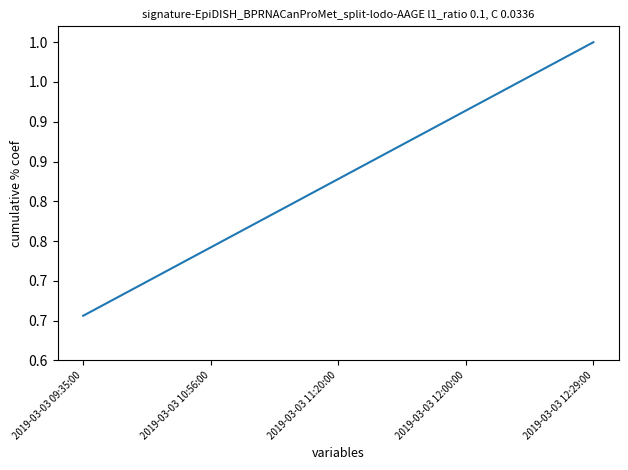

Is this an area chart (filled region under the line)?

No